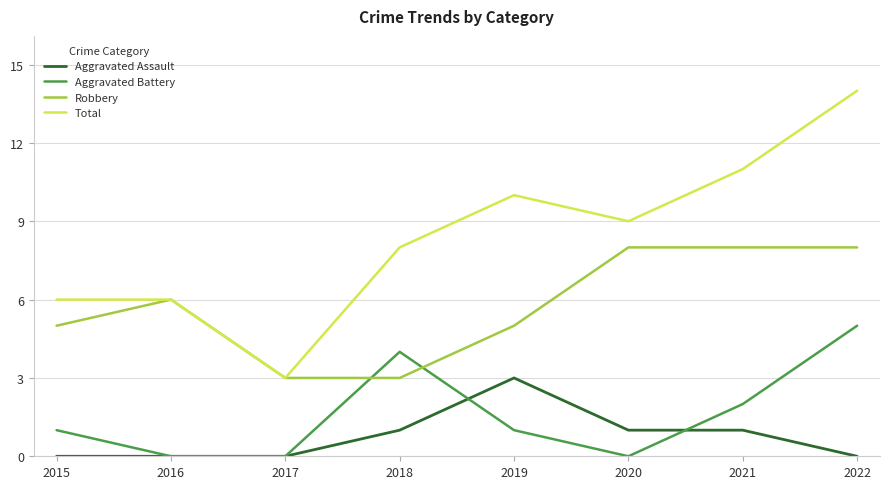

At 2019, list the series in order from largest to smallest.

Total, Robbery, Aggravated Assault, Aggravated Battery